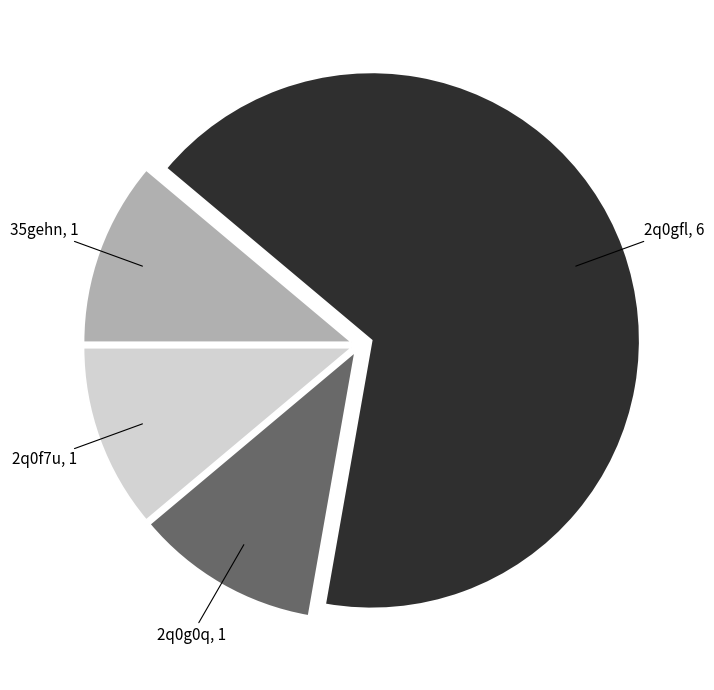

Does any single category account for the majority?

Yes